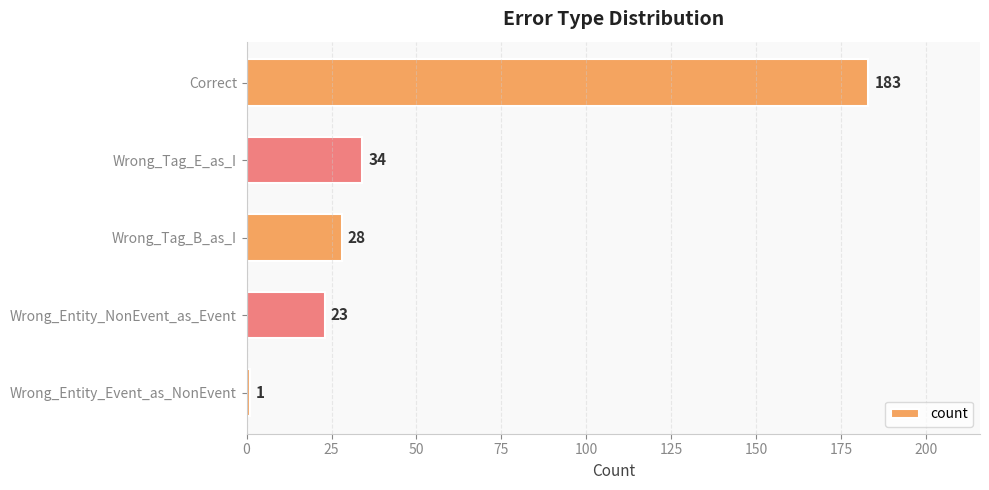

Does the chart contain any negative values?

No